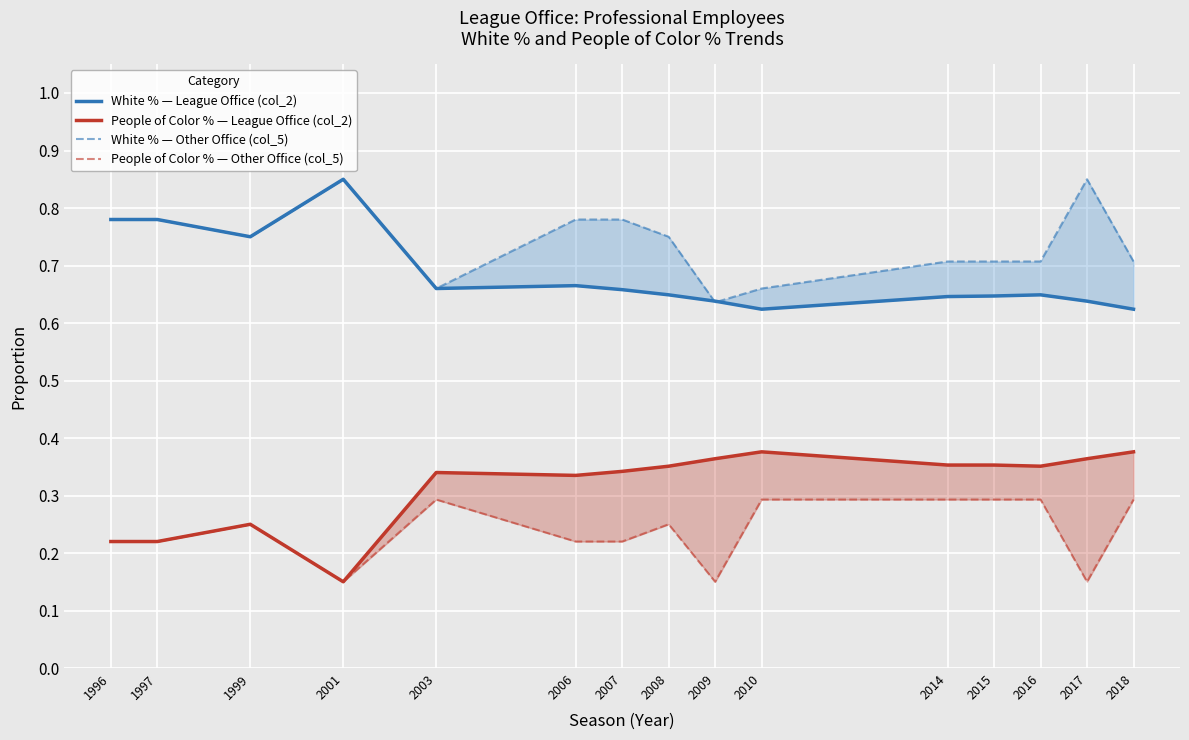

How many People of Color % — League Office (col_2) values are between 0 and 1?

15